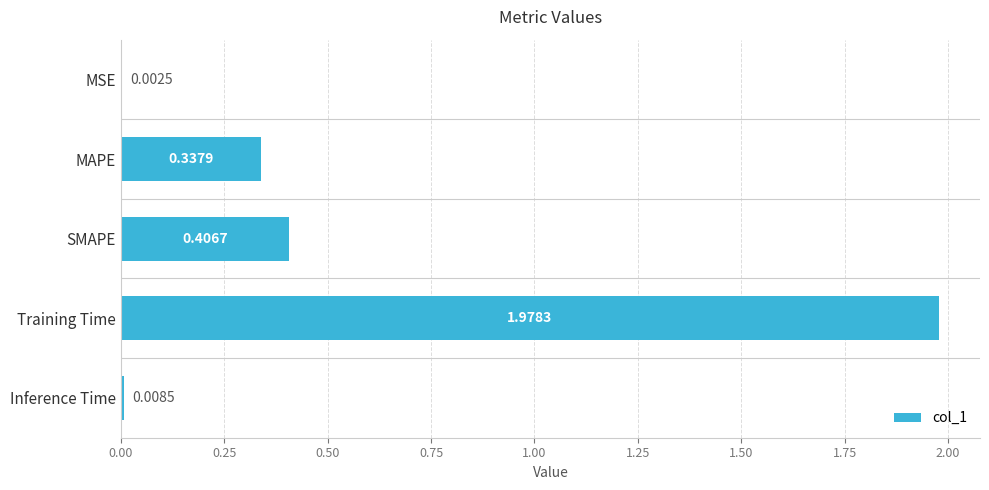

Are the bars horizontal?

Yes